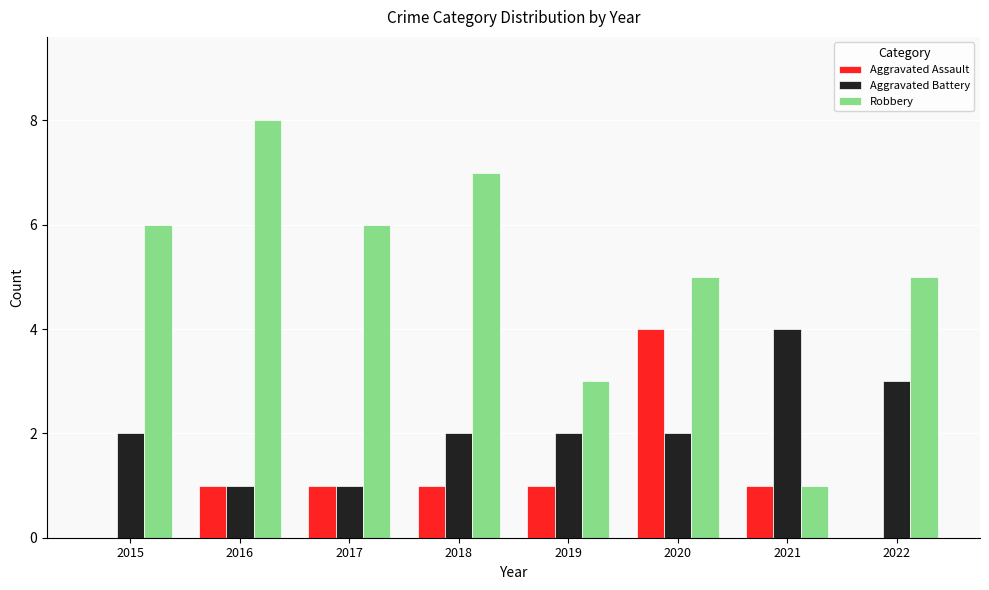

What is the sum of the Aggravated Battery values at 2020 and 2018?

4